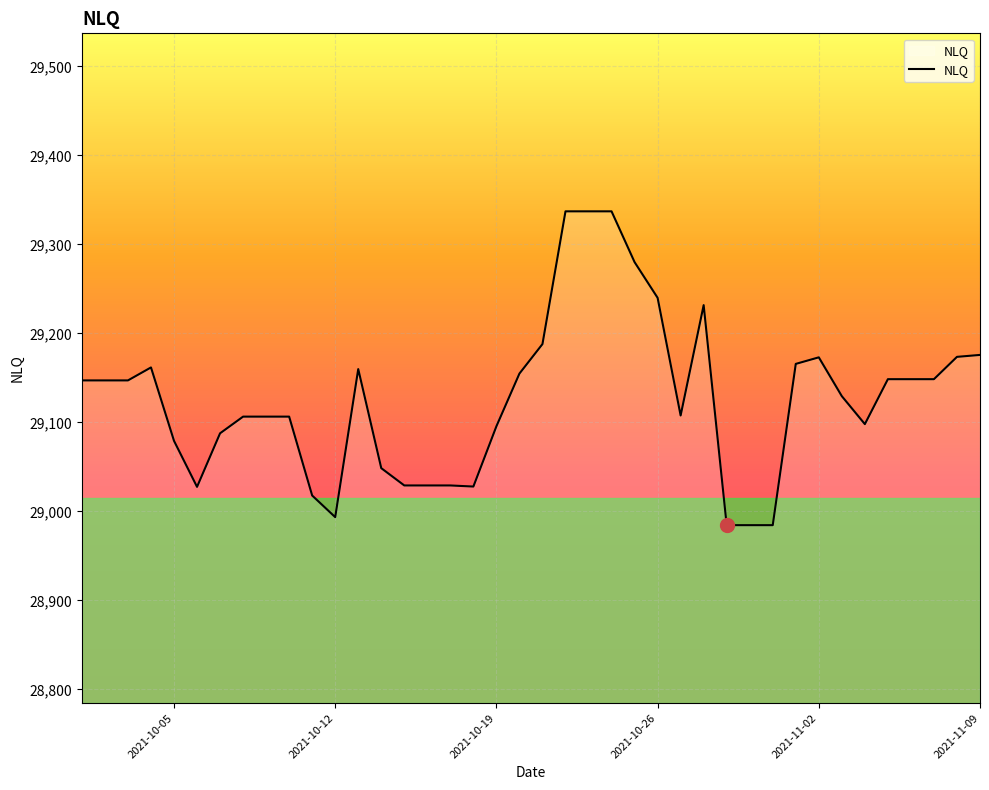

What is the smallest value displayed?

28984.5